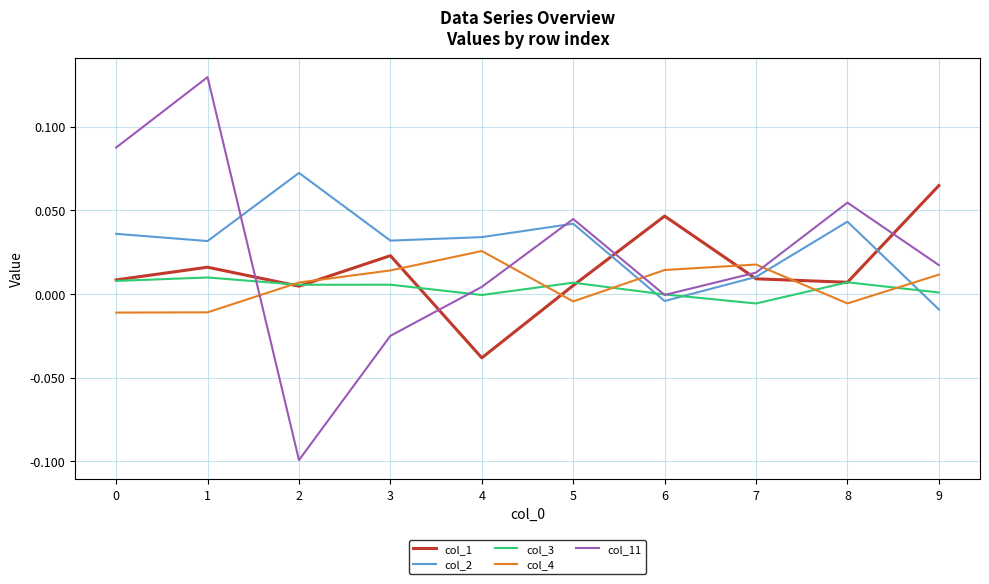

Which series has the widest spread of values?

col_11